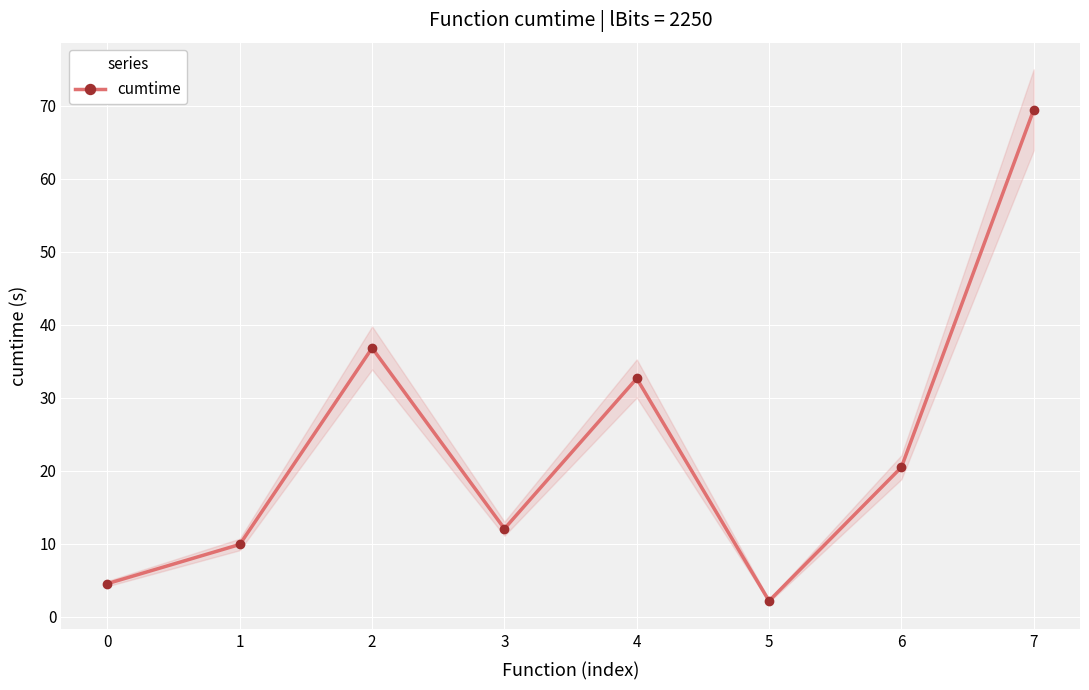

What is the difference between the values at 6 and 4?

12.2